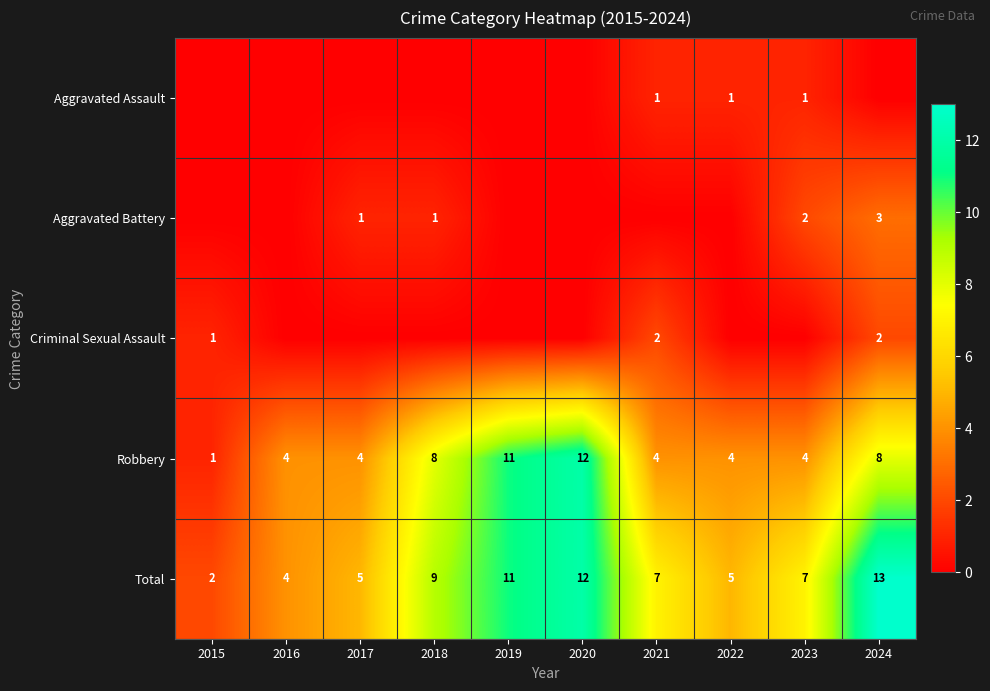

What is the maximum value for Robbery?

12